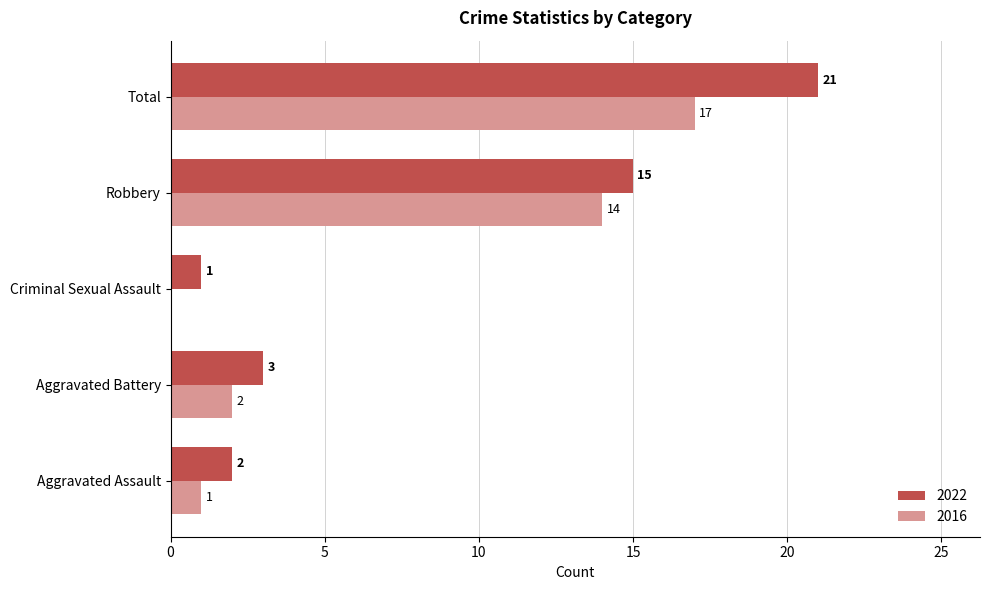

Which series changed the most between Criminal Sexual Assault and Total?

2022